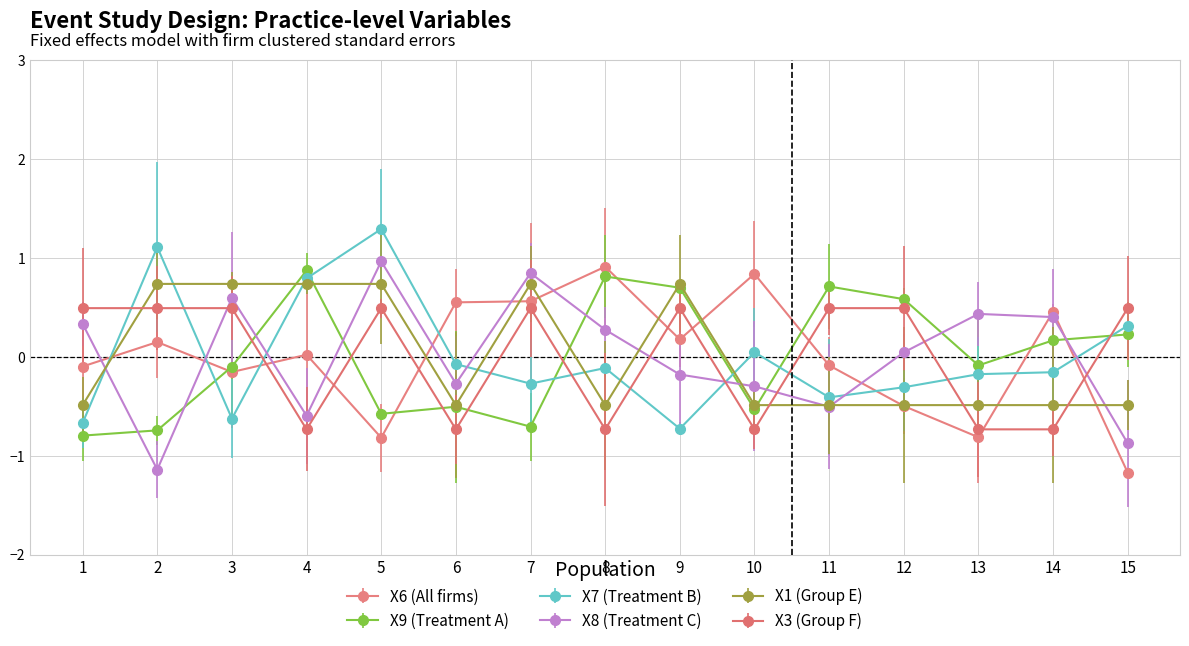

At 2, list the series in order from largest to smallest.

X7 (Treatment B), X1 (Group E), X3 (Group F), X6 (All firms), X9 (Treatment A), X8 (Treatment C)